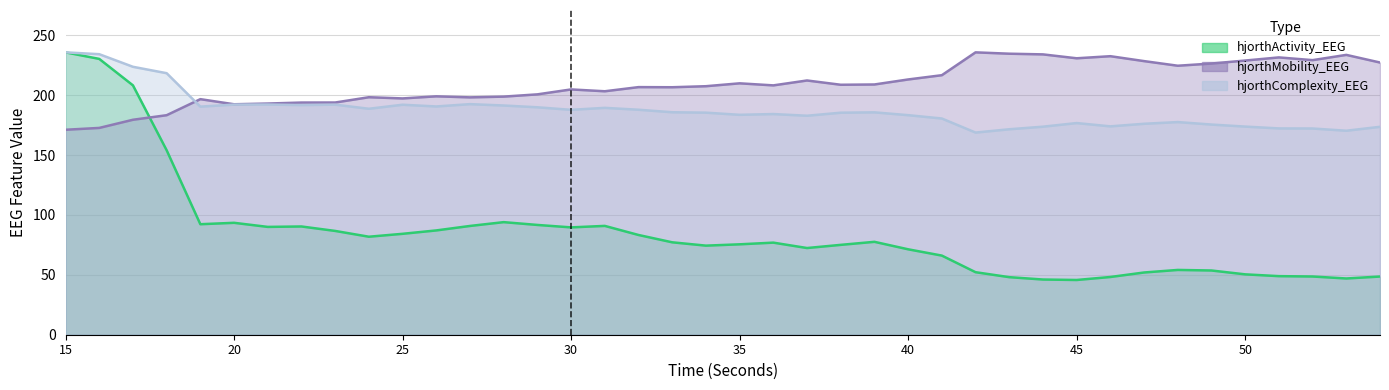

Between 28 and 25, which is larger?

28